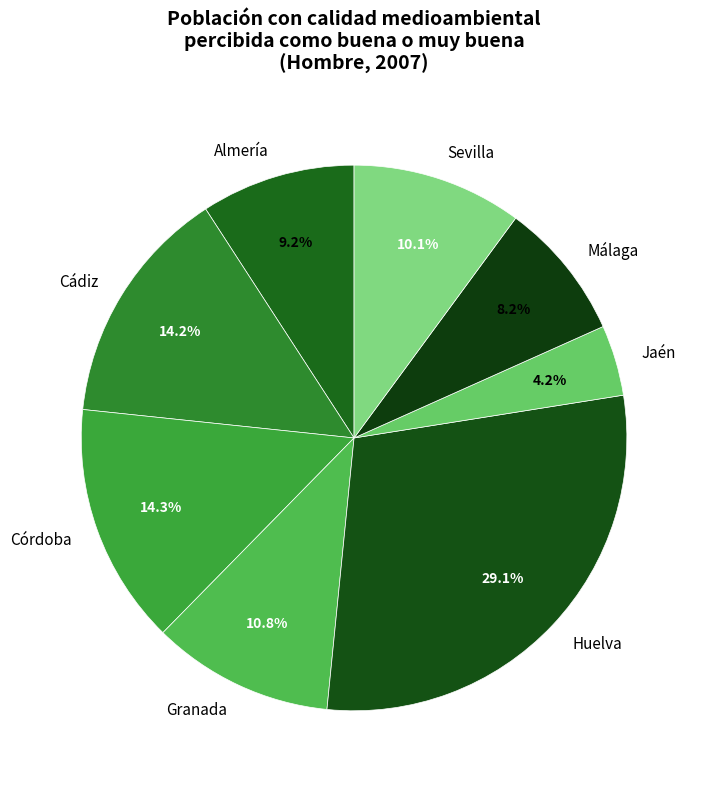

What percentage is NOT represented by Cádiz?

85.8%